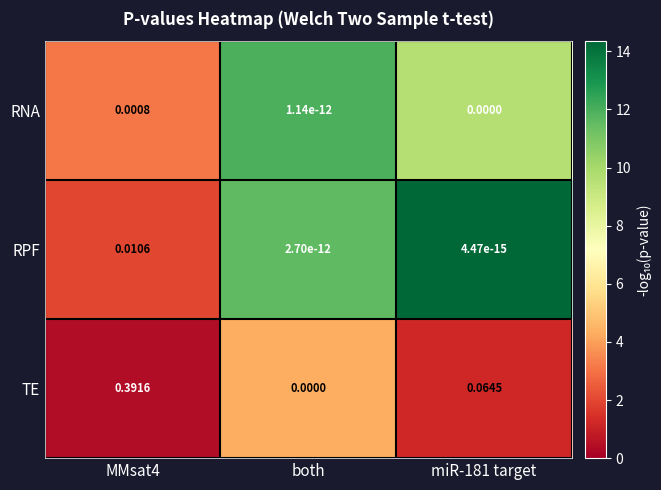

Which series has the largest total across all categories?

TE